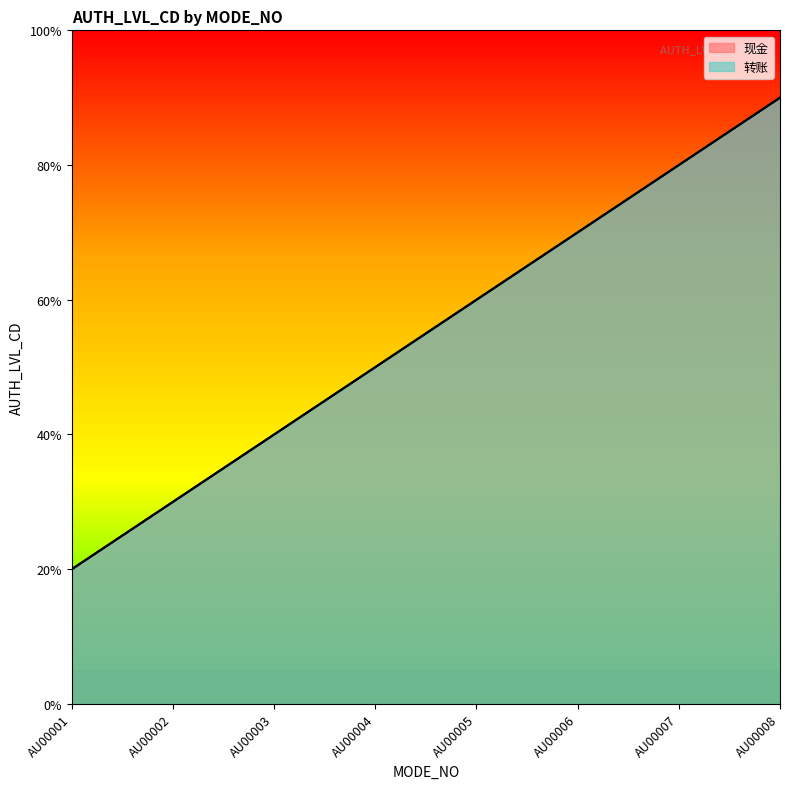

How many values in the 转账 series are below 6?

4